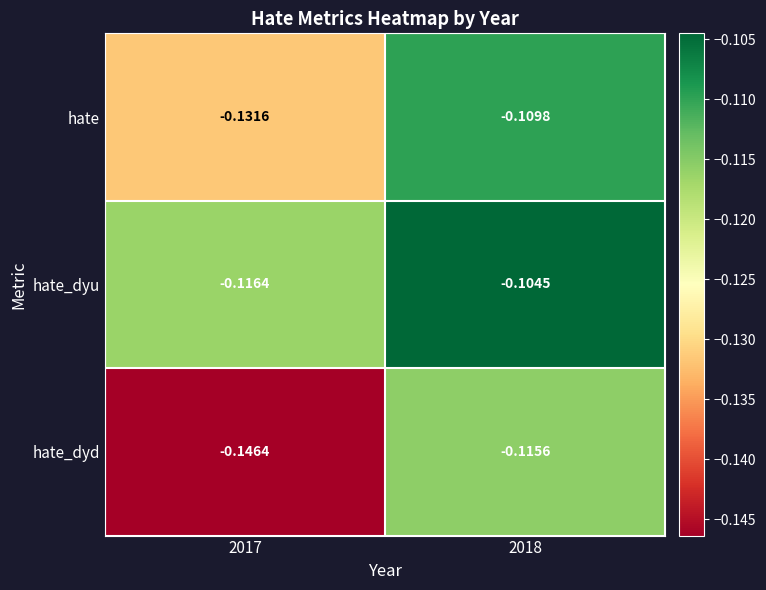

How many data points does each series have?

2